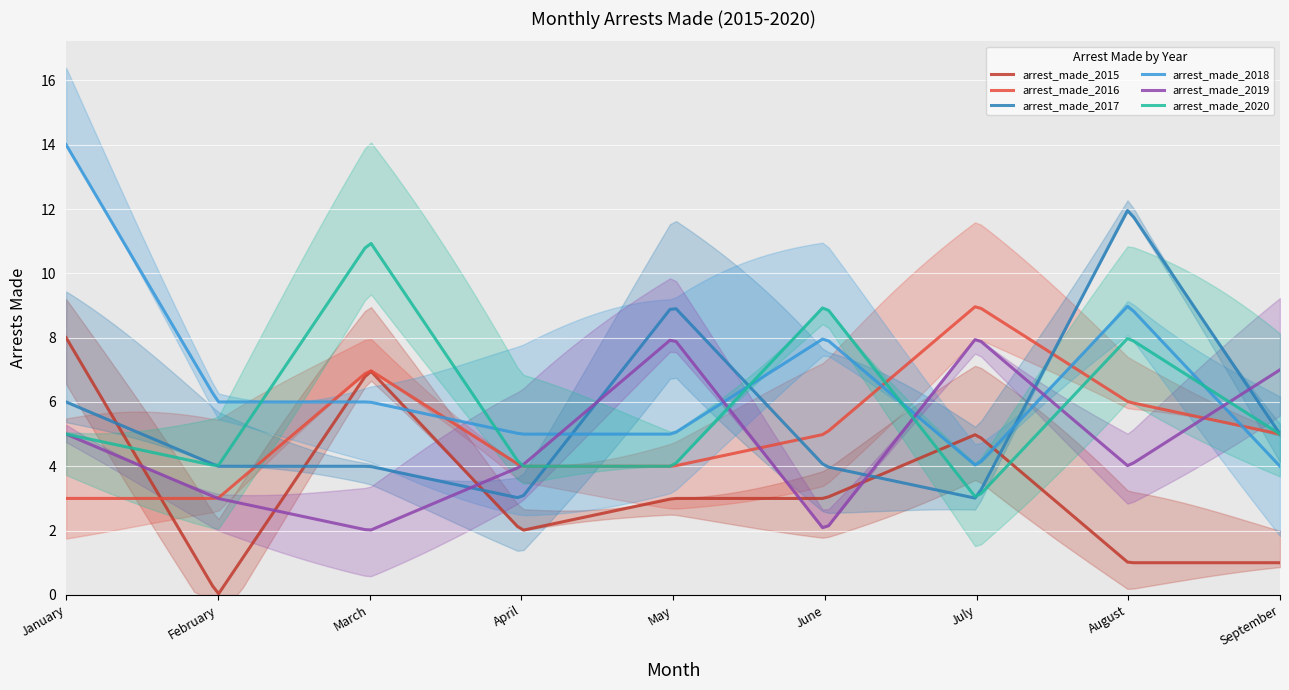

What is the average value of the arrest_made_2017 series?

5.6